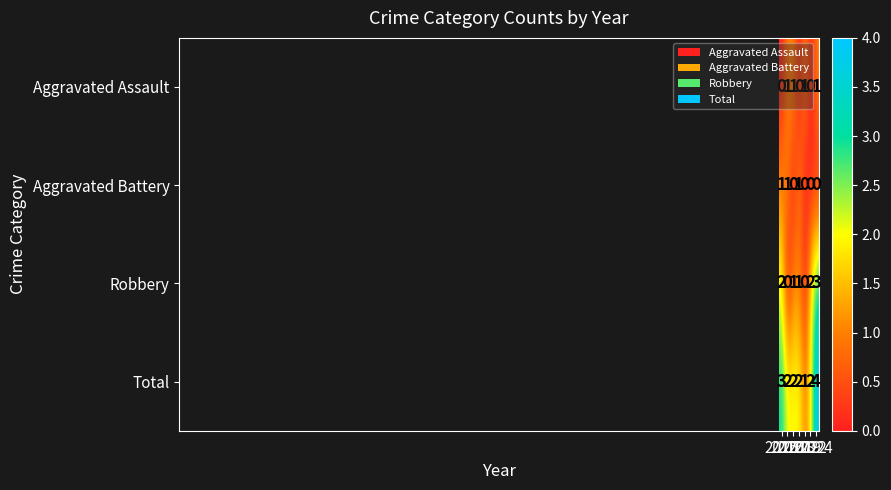

Which series has the largest range (max minus min)?

Robbery